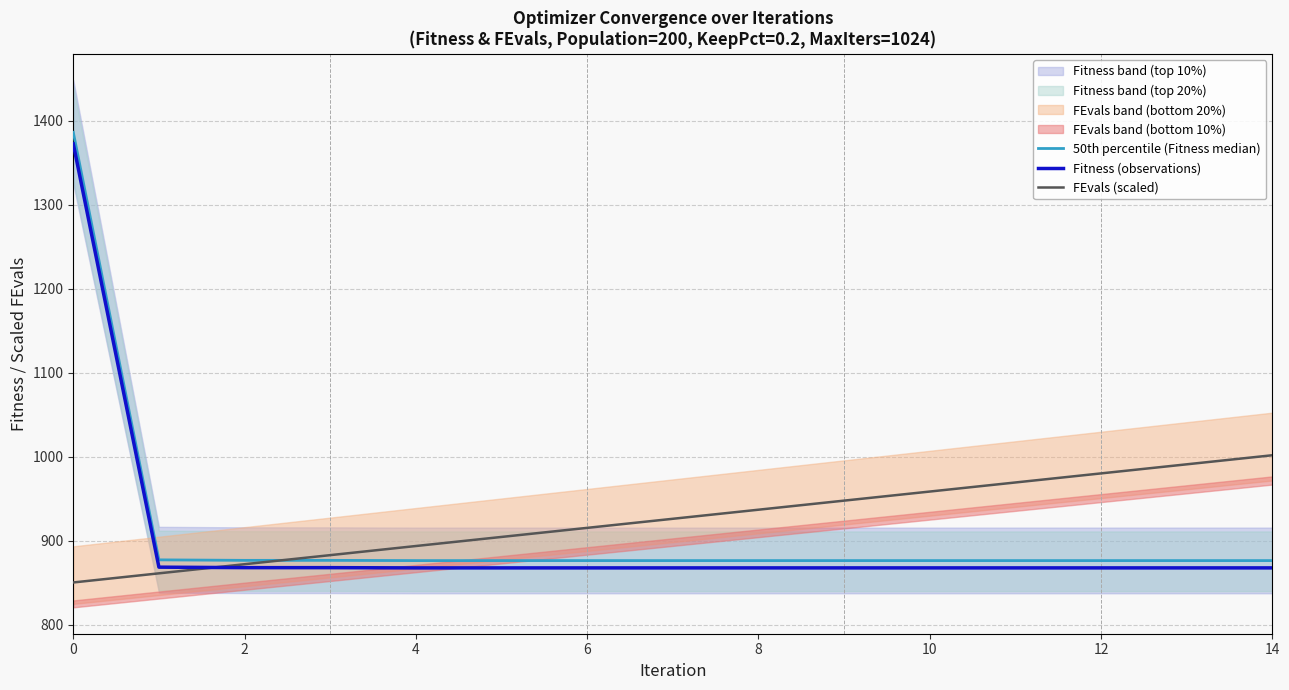

Is the value of 50th percentile (Fitness median) at 11 greater than the value of FEvals (scaled) at 8?

No